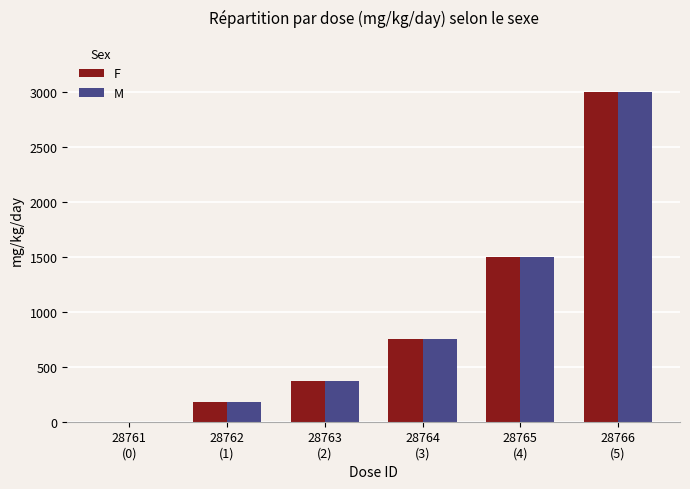

Are the bars horizontal?

No